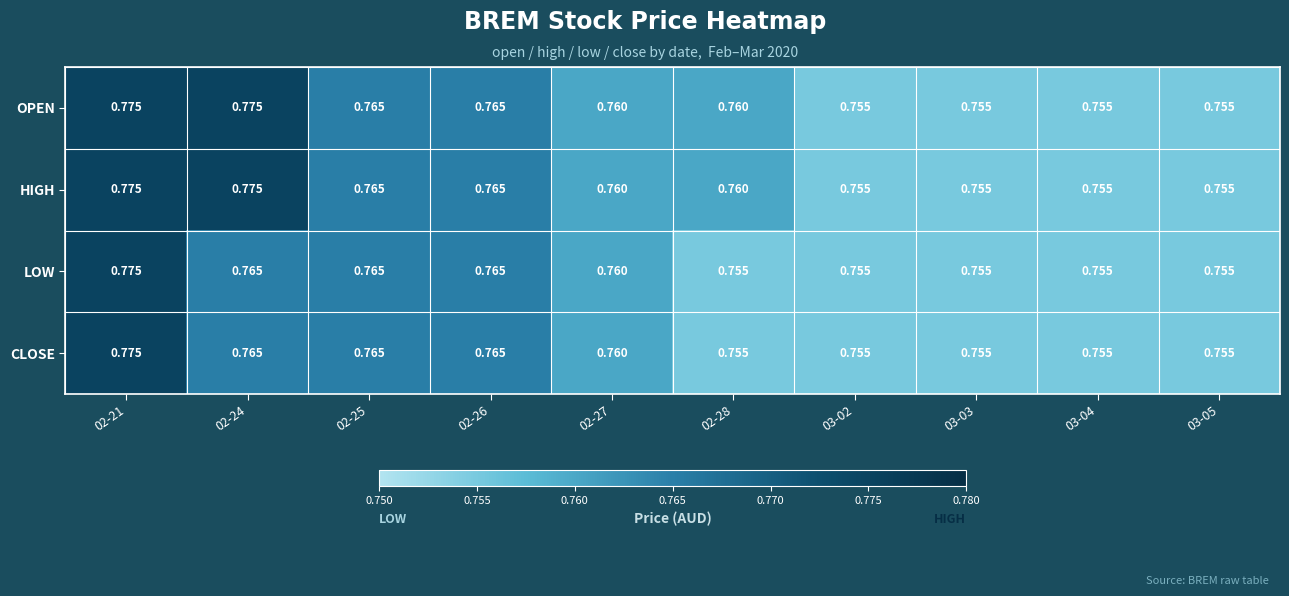

Is the value of OPEN at 02-26 greater than the value of HIGH at 02-28?

Yes